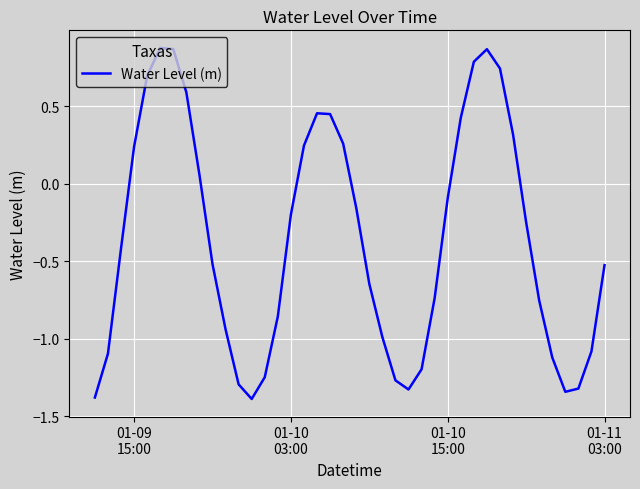

How many values exceed 0?

15